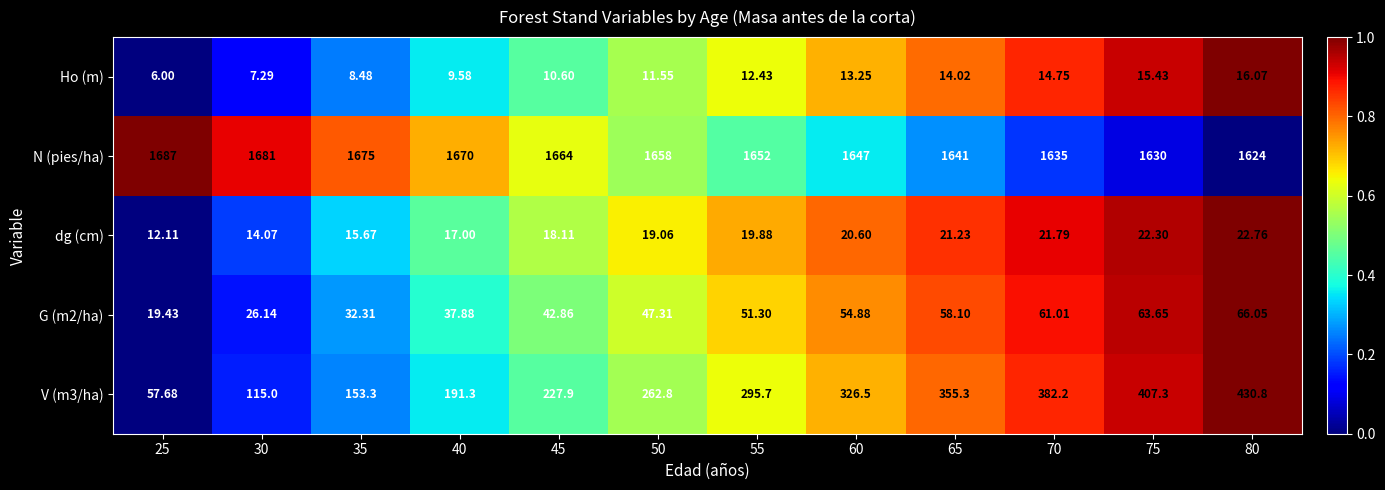

Is the value of G (m2/ha) at 60 greater than the value of Ho (m) at 40?

Yes